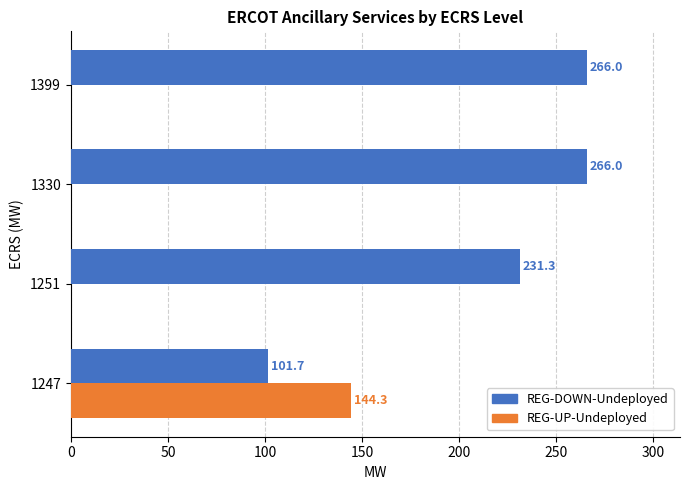

The value of REG-UP-Undeployed at 1251 is 0.0. True or false?

True